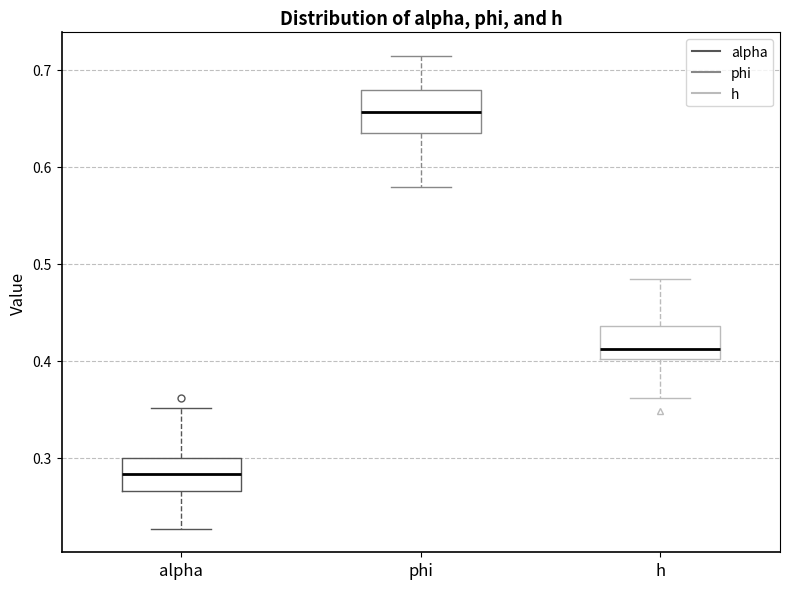

Reading left to right, read every box against the y-axis: the position of its median line, the range the box covers, and the ends of its whiskers. The values are not printed on the chart, so give them approximately, as read against the axis.

alpha: median 0.28, box 0.27 to 0.30, whiskers 0.23 to 0.35
phi: median 0.66, box 0.63 to 0.68, whiskers 0.58 to 0.71
h: median 0.41, box 0.40 to 0.44, whiskers 0.36 to 0.48